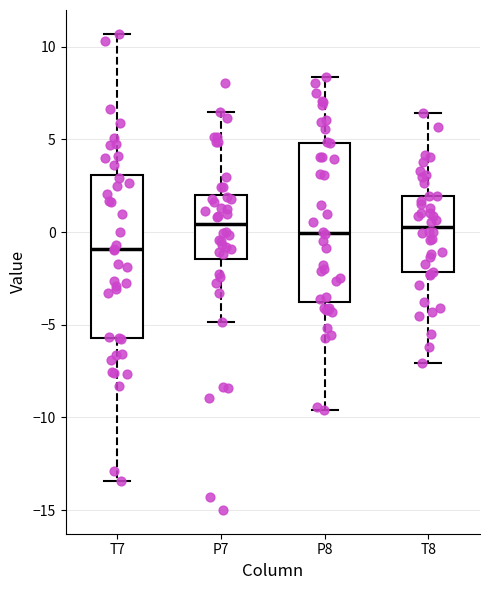

Reading left to right, read every box against the y-axis: the position of its median line, the range the box covers, and the ends of its whiskers. The values are not printed on the chart, so give them approximately, as read against the axis.

T7: median -1.0, box -5.5 to 3.0, whiskers -13.5 to 10.5
P7: median 0.5, box -1.5 to 2.0, whiskers -5.0 to 6.5
P8: median 0.0, box -3.5 to 5.0, whiskers -9.5 to 8.5
T8: median 0.5, box -2.0 to 2.0, whiskers -7.0 to 6.5